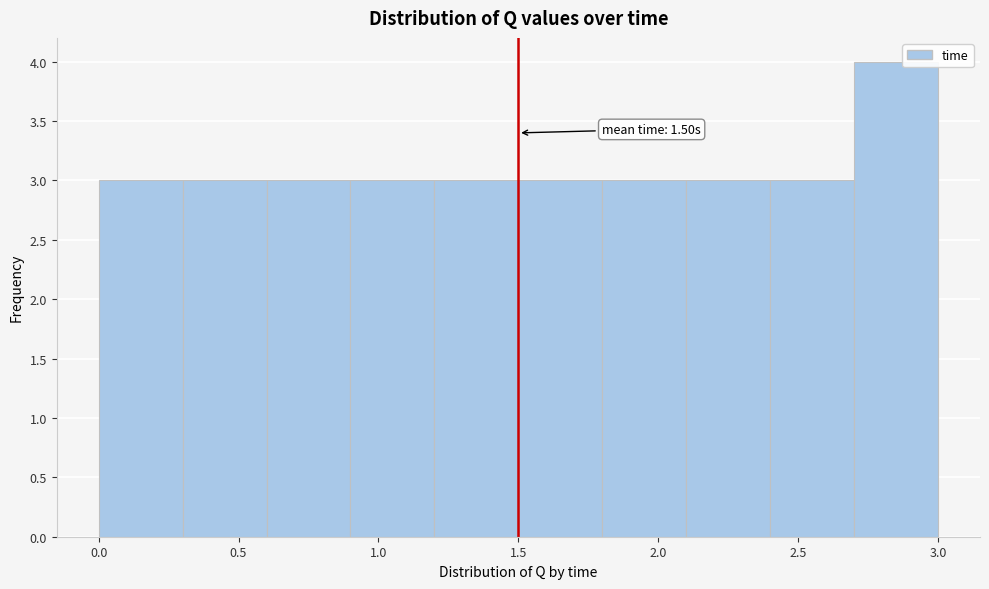

Which range on the x-axis has the tallest bar?

2.7 to 3.0